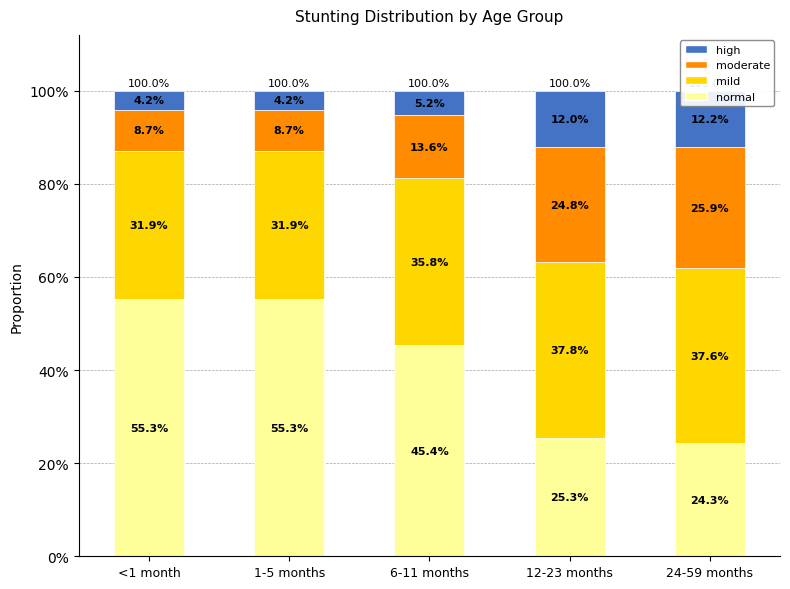

What is the greatest value displayed?

0.6